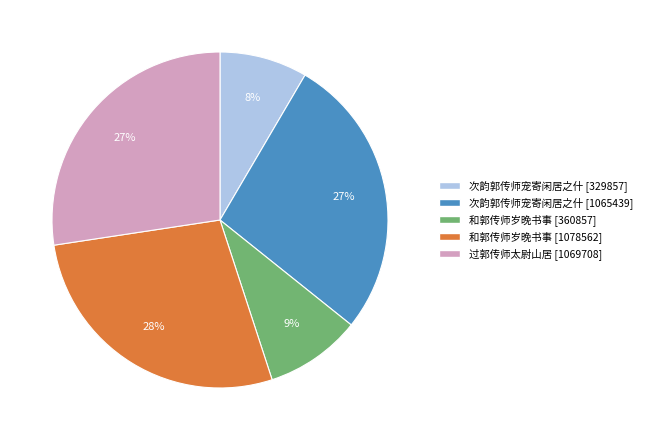

To the nearest percent, what percentage of the pie is 和郭传师岁晚书事 [1078562]?

28%